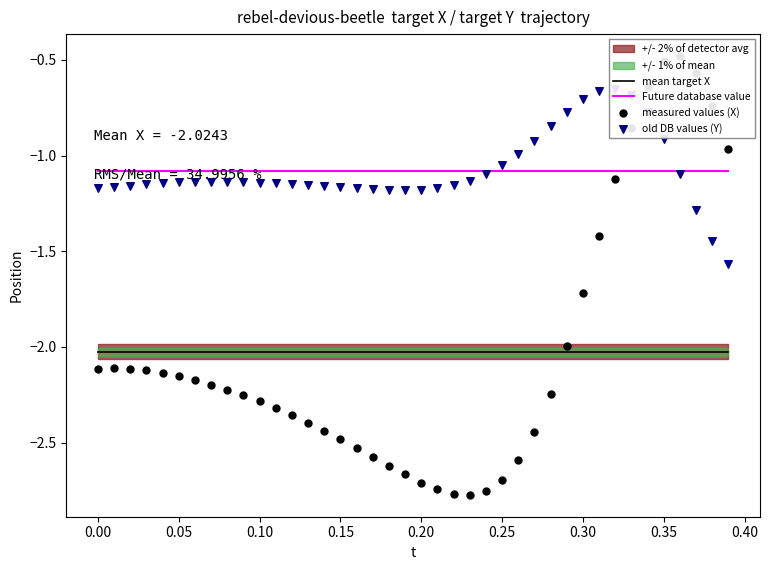

Which series has the largest total across all categories?

Future database value